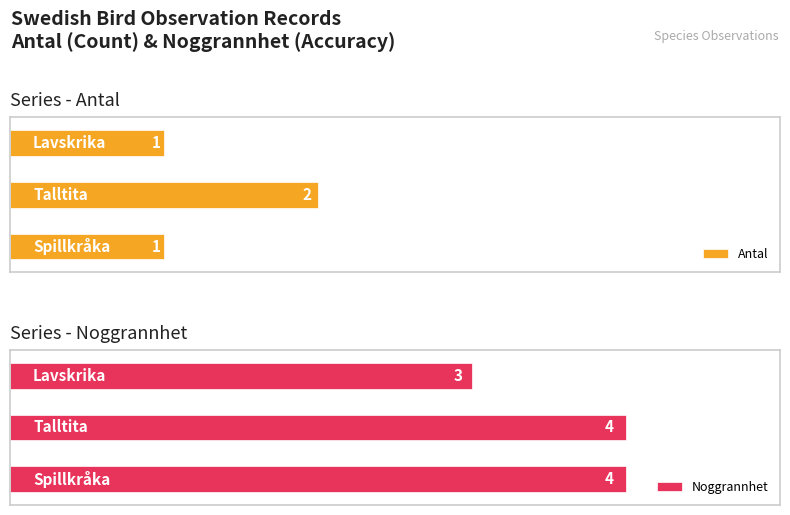

At how many categories does at least one series exceed 3?

2